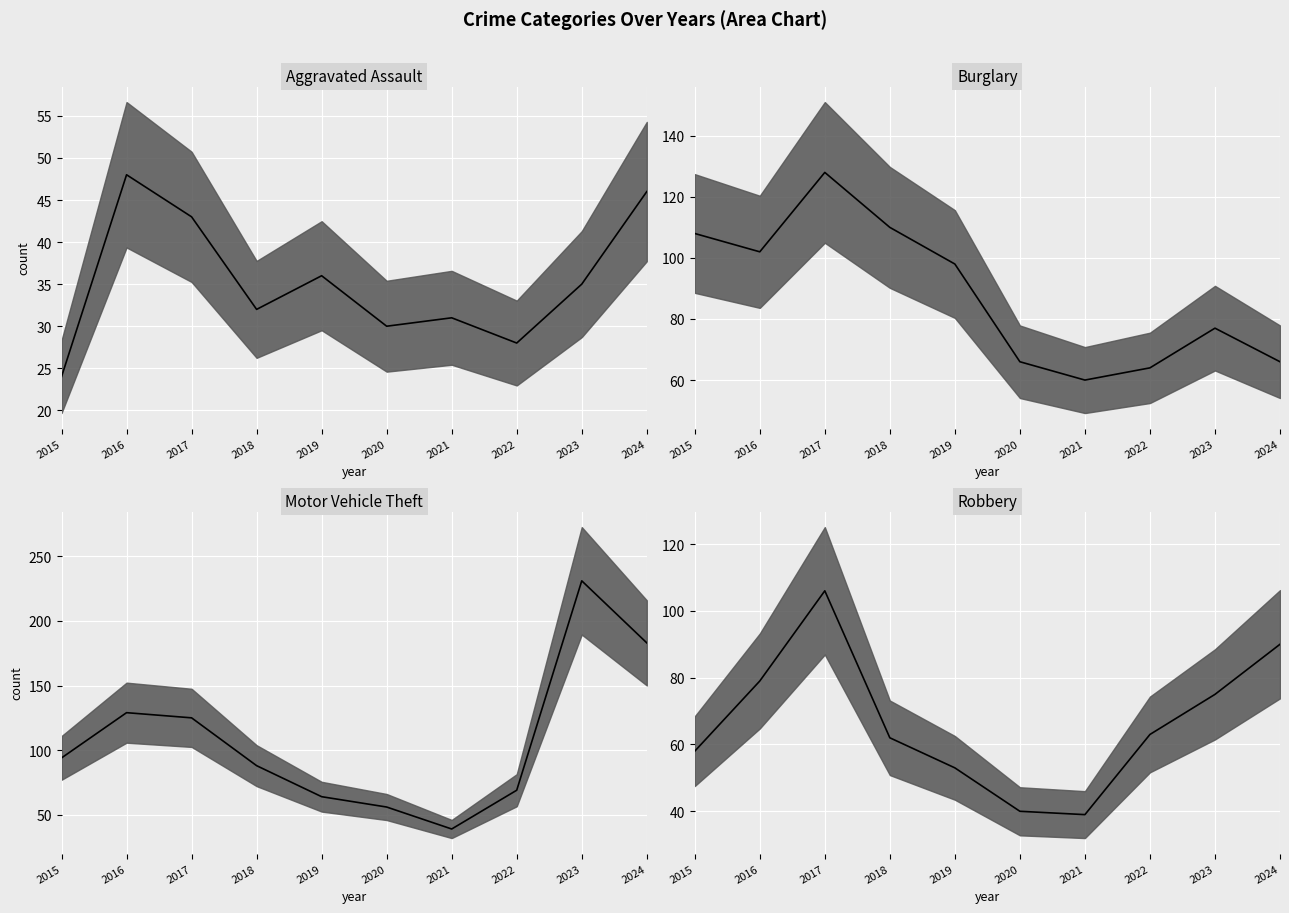

Rank the series by their average value, from highest to lowest.

Motor Vehicle Theft median, Burglary median, Robbery median, Aggravated Assault median